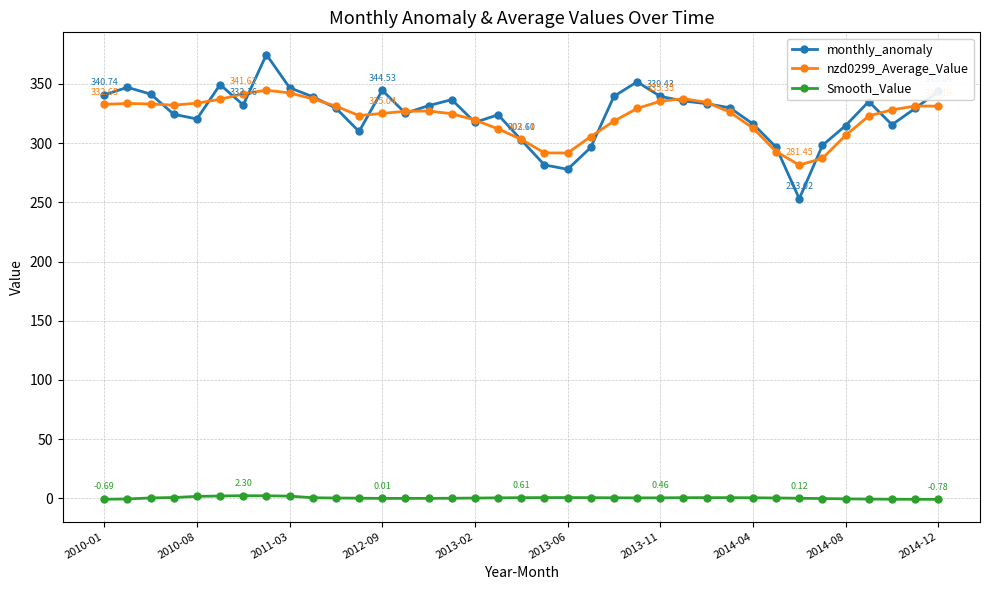

What are all the series names shown in the legend?

monthly_anomaly, nzd0299_Average_Value, Smooth_Value